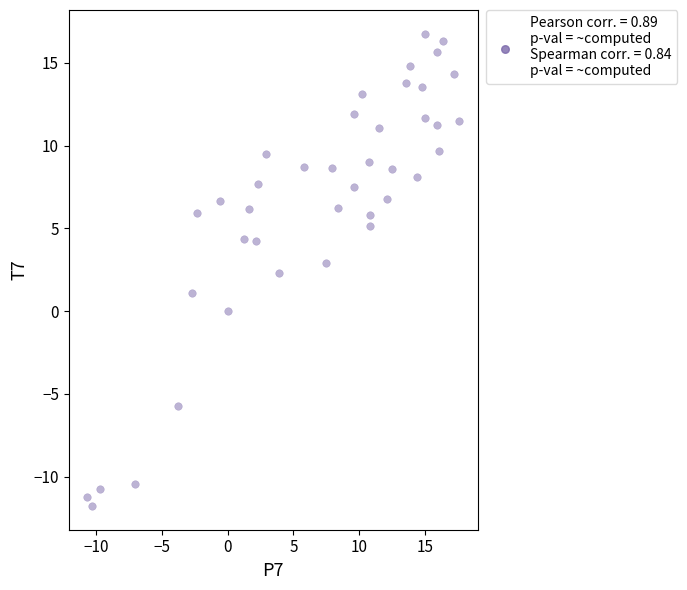

What is the range of X values (max minus min)?

28.3